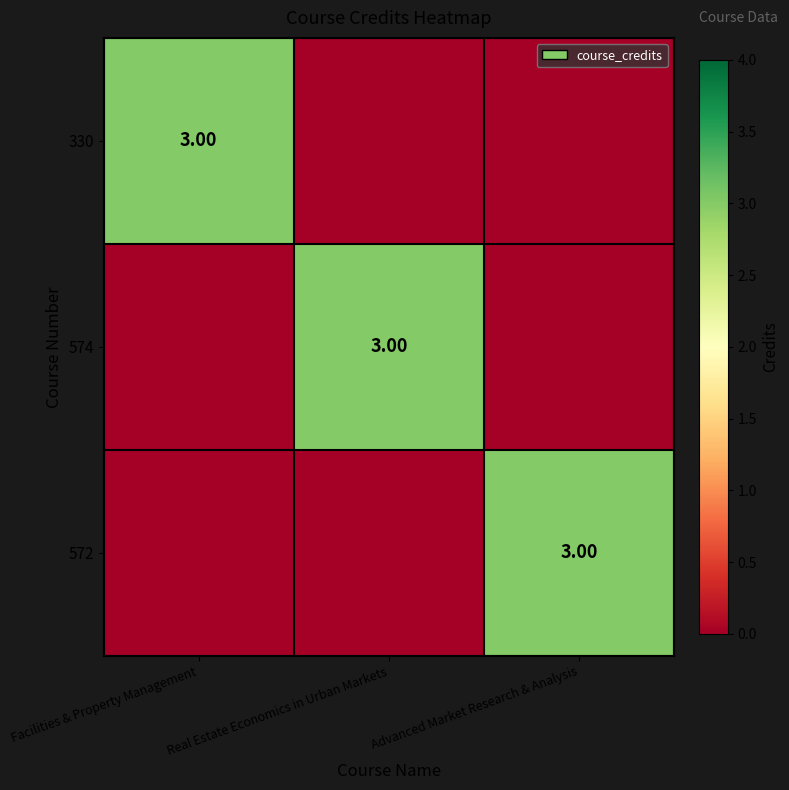

What is the greatest value displayed?

3